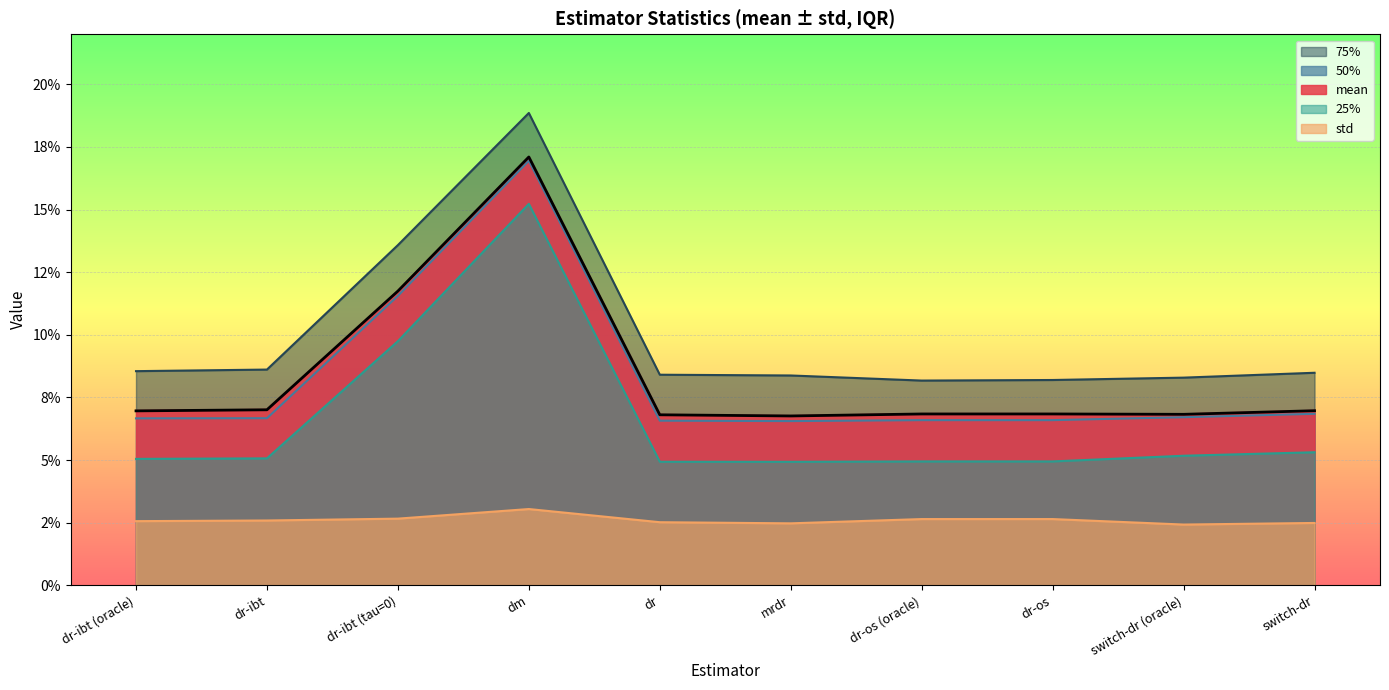

Which category has the highest value in the 50% series?

dm